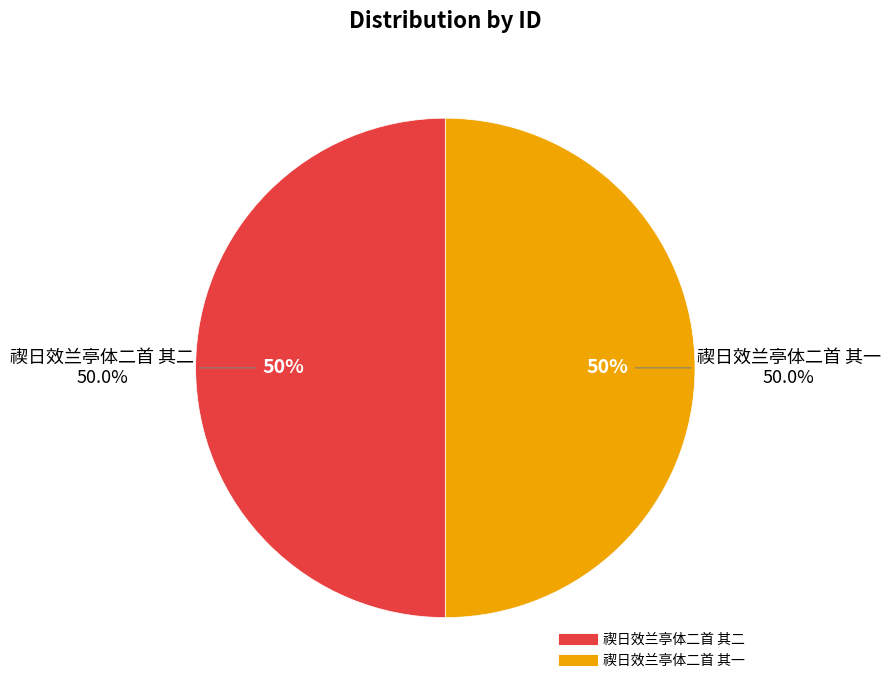

True or false: 禊日效兰亭体二首 其二 accounts for 58% of the total.

False